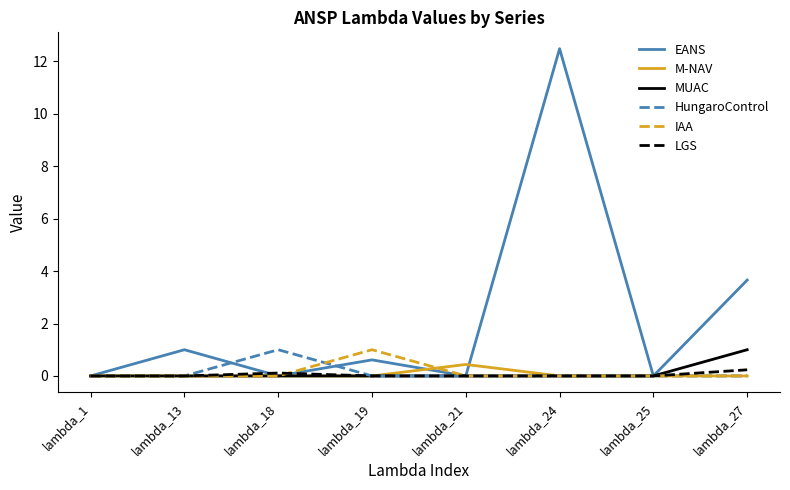

Which label corresponds to the largest value in the chart?

lambda_24